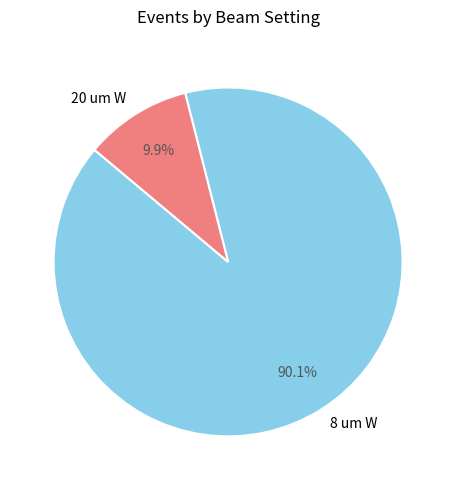

How many segments does this pie chart have?

2